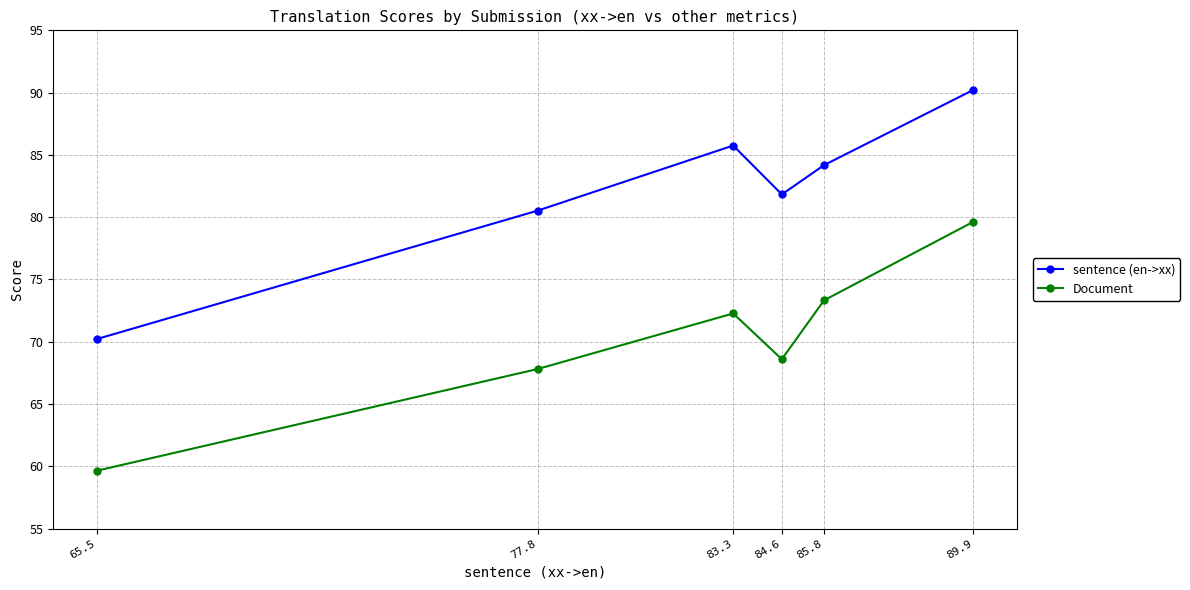

What position from the left is 77.8?

2